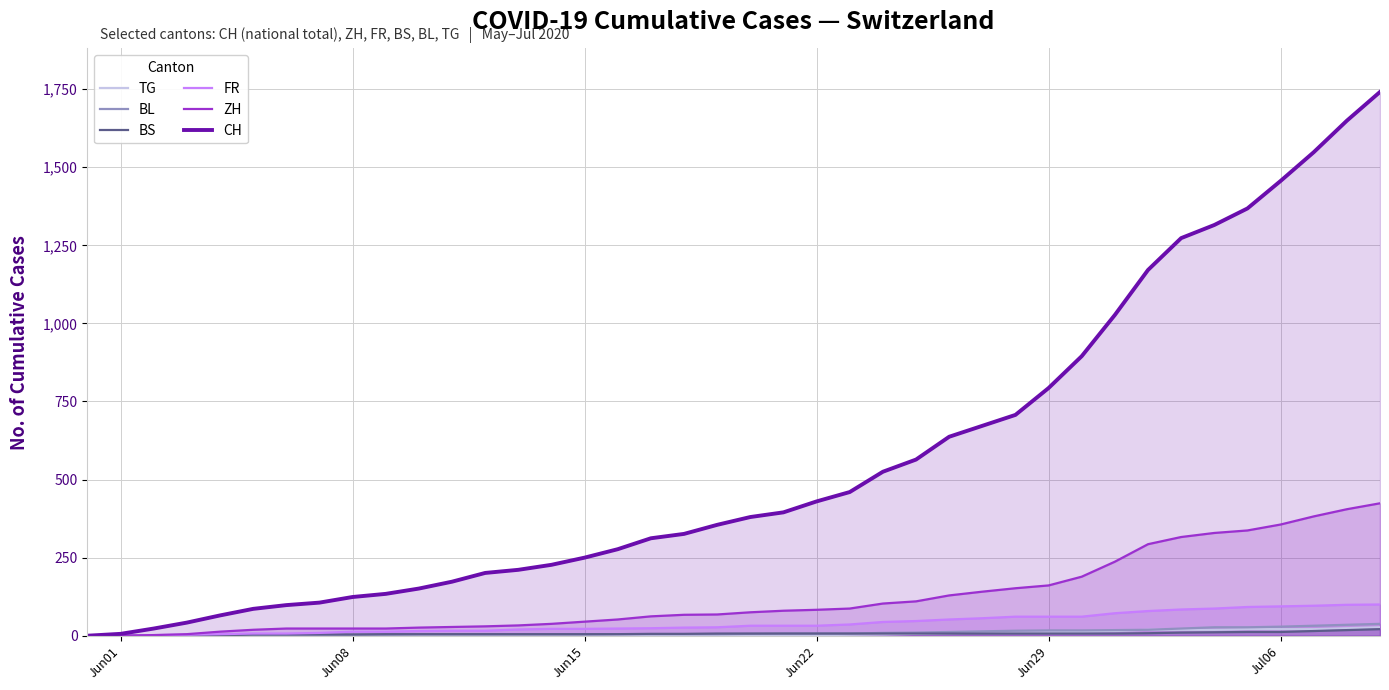

How many data points in CH are less than 380?

20